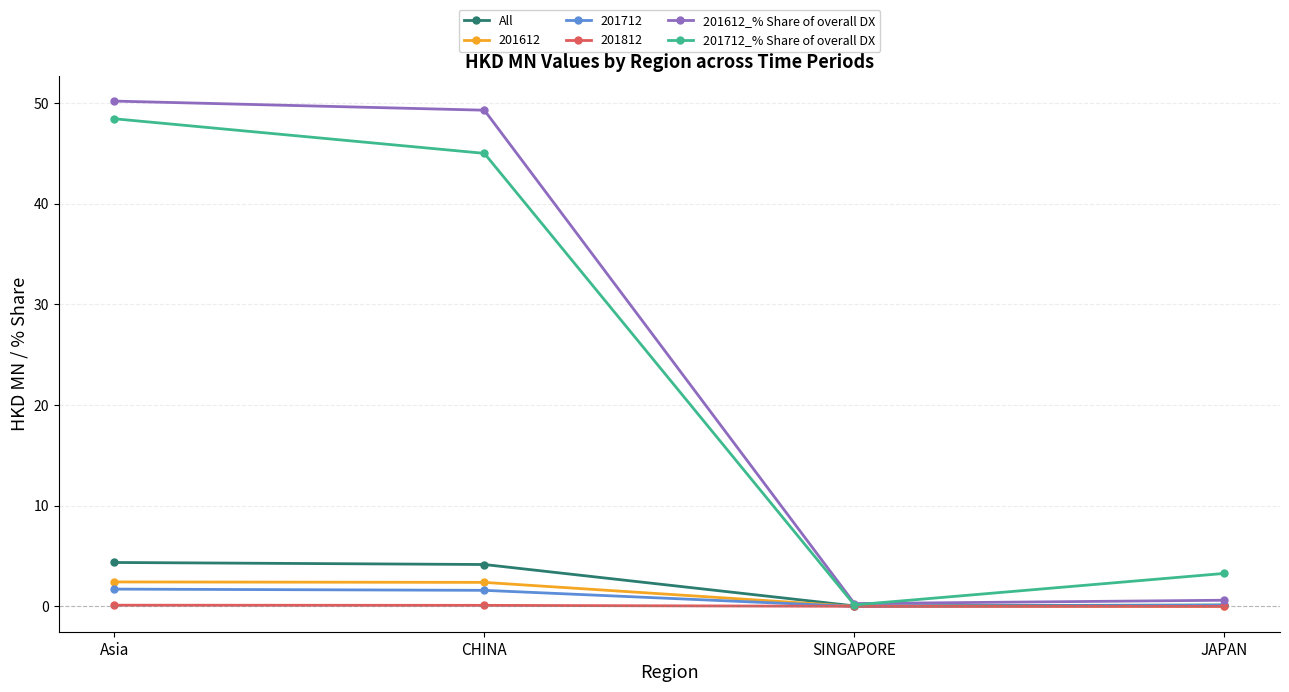

Which category has the lowest value in the 201712_% Share of overall DX series?

SINGAPORE